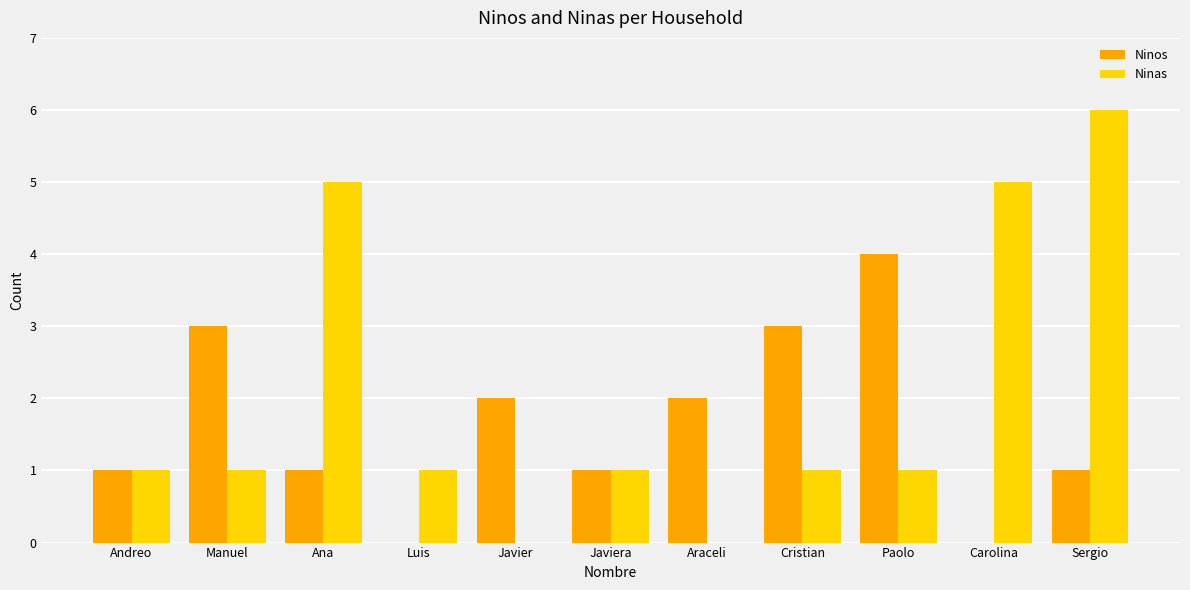

Which series changed the most between Araceli and Carolina?

Ninas